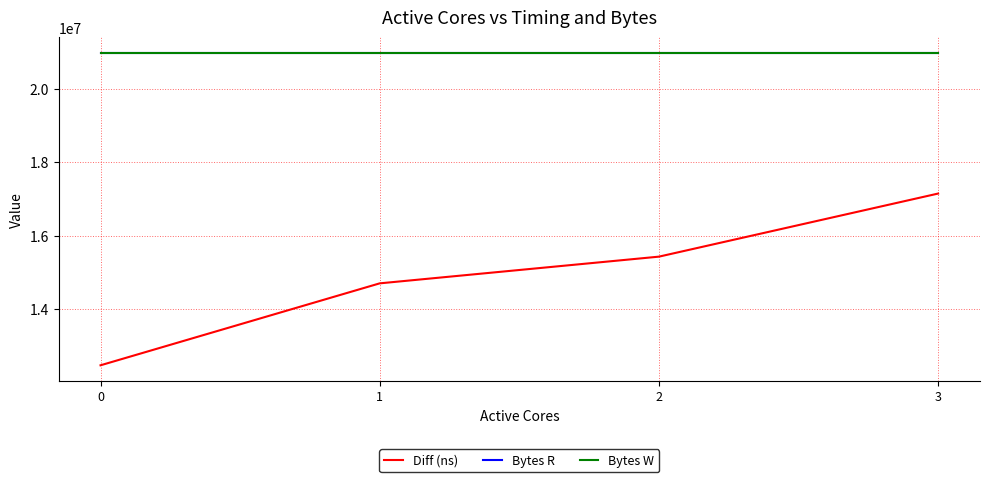

Is this an area chart (filled region under the line)?

No